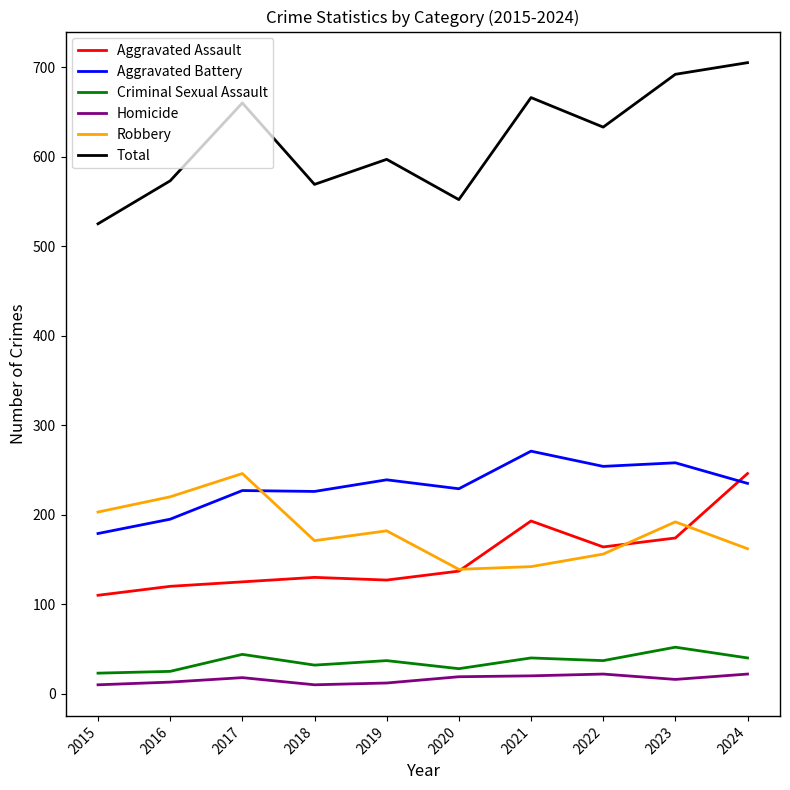

What is the total value across all series at 2017?

1320